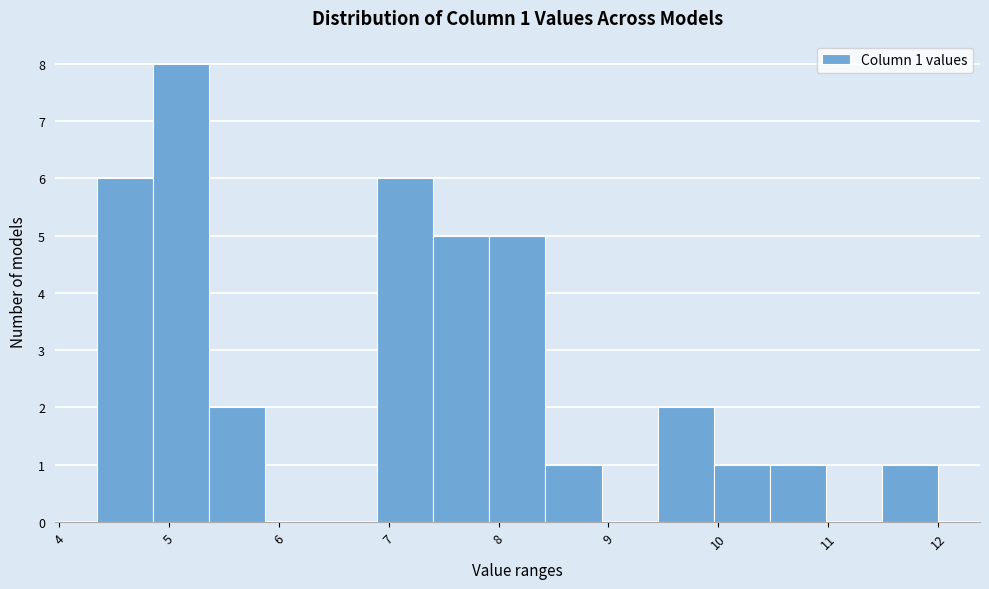

Which range on the x-axis has the tallest bar?

4.9 to 5.4